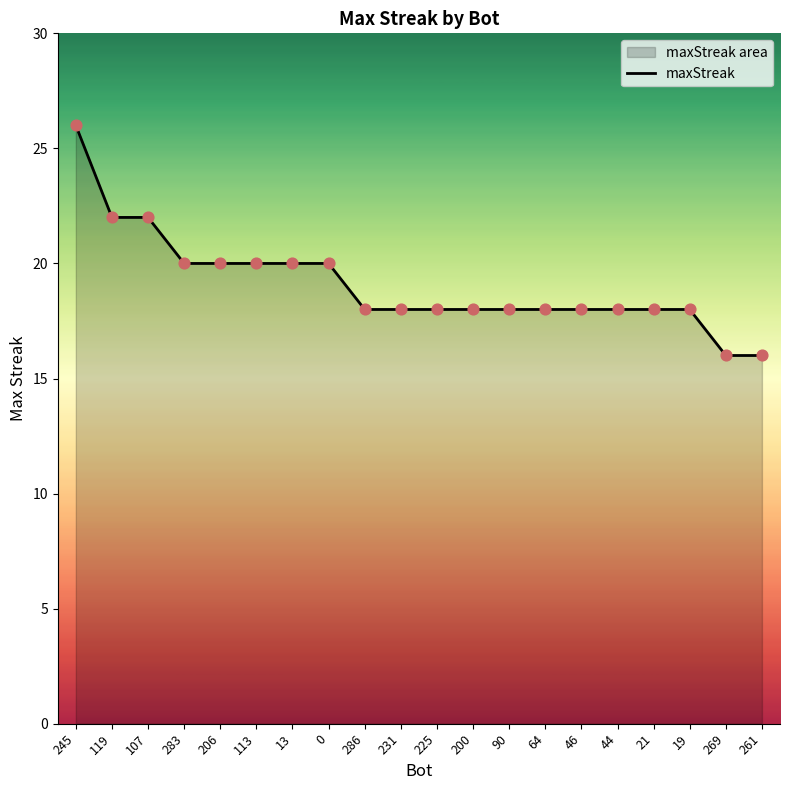

What is the change in value from 231 to 269?

-2